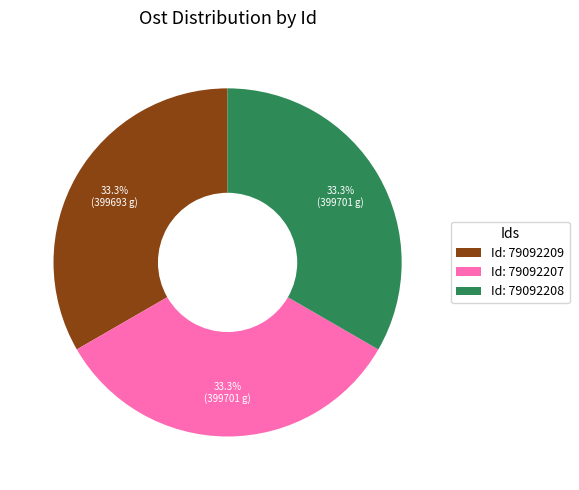

Does Id: 79092209 represent more than half of the total?

No